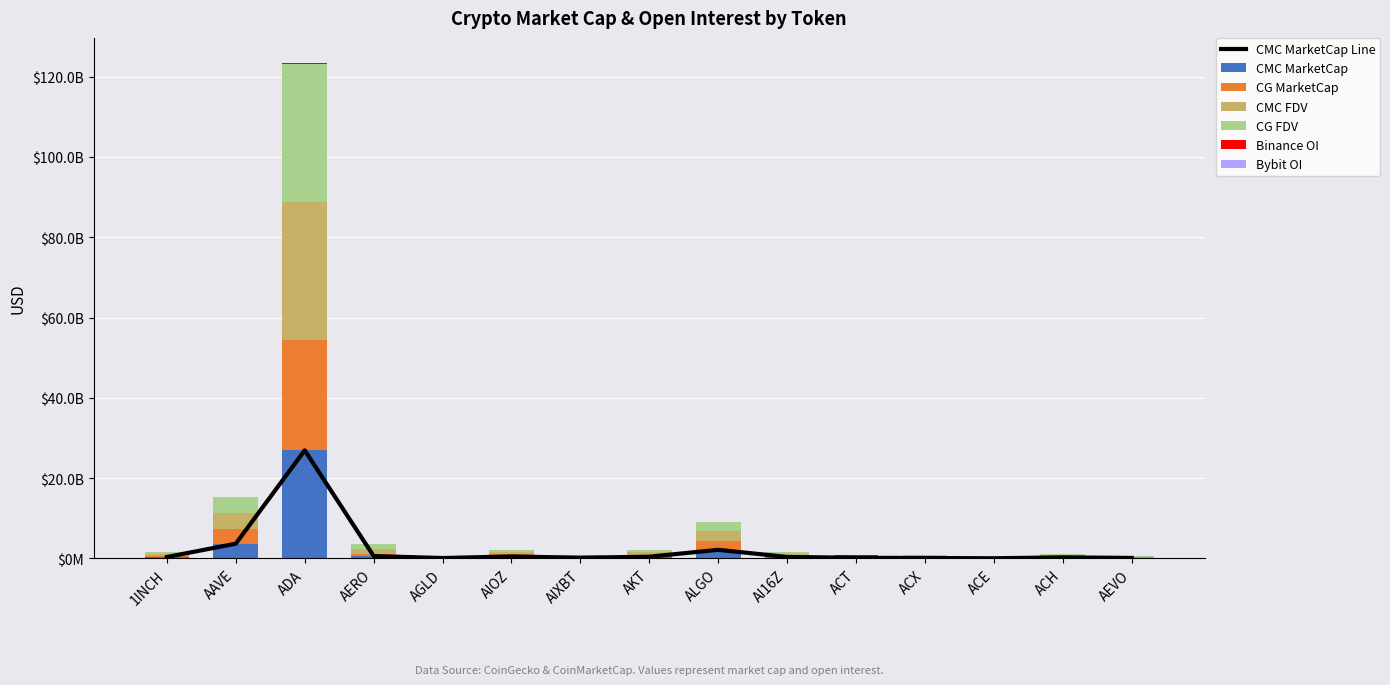

What is the sum of the Bybit_OI values at AEVO and ACH?

6789414